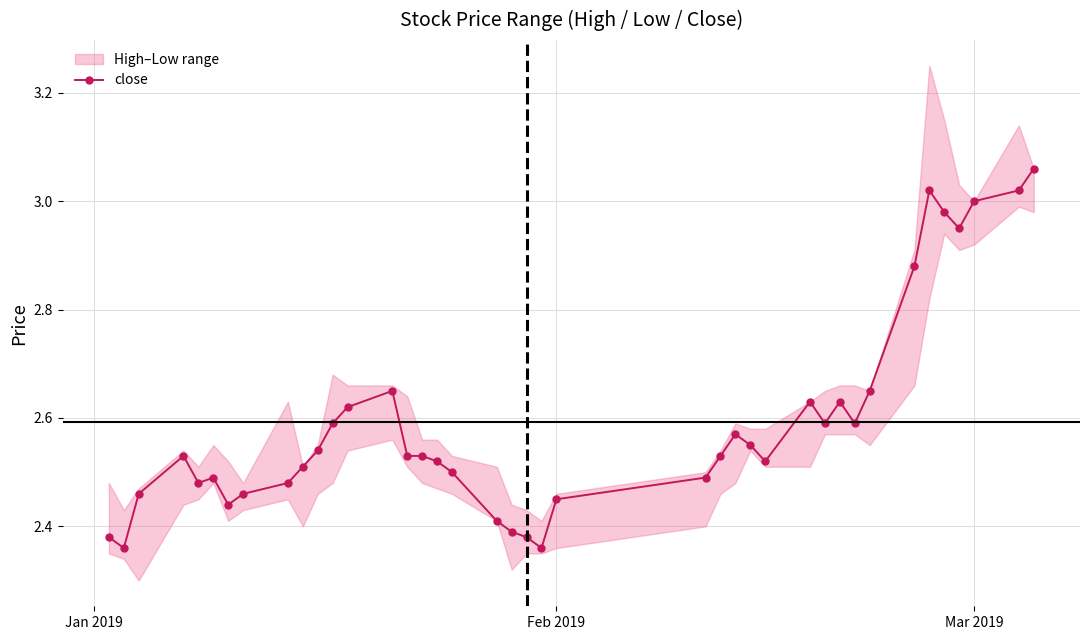

Is this an area chart (filled region under the line)?

No